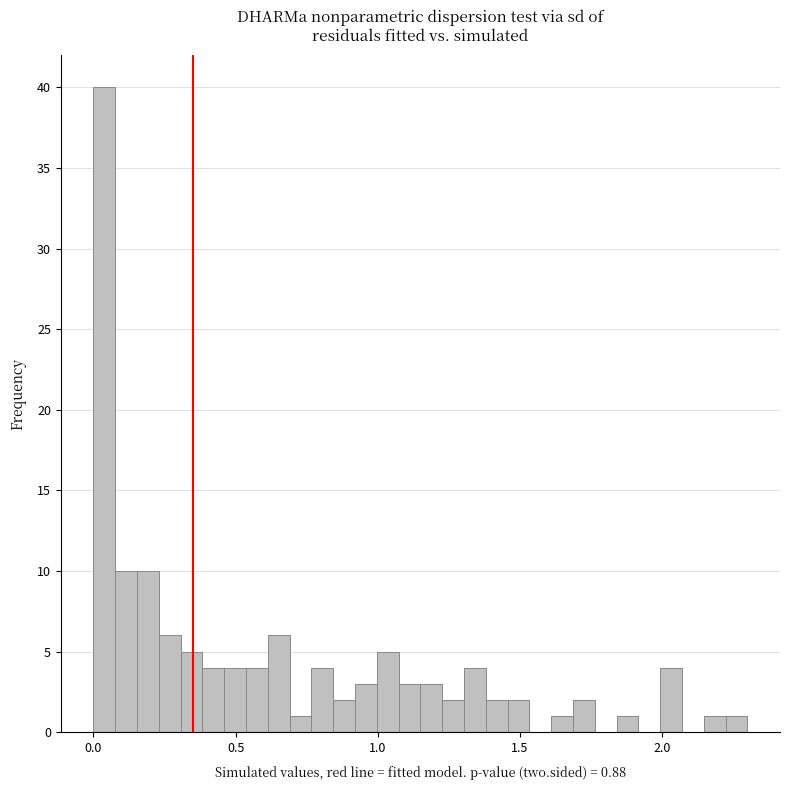

Read against the x-axis, roughly where is the centre of the tallest bar?

0.05